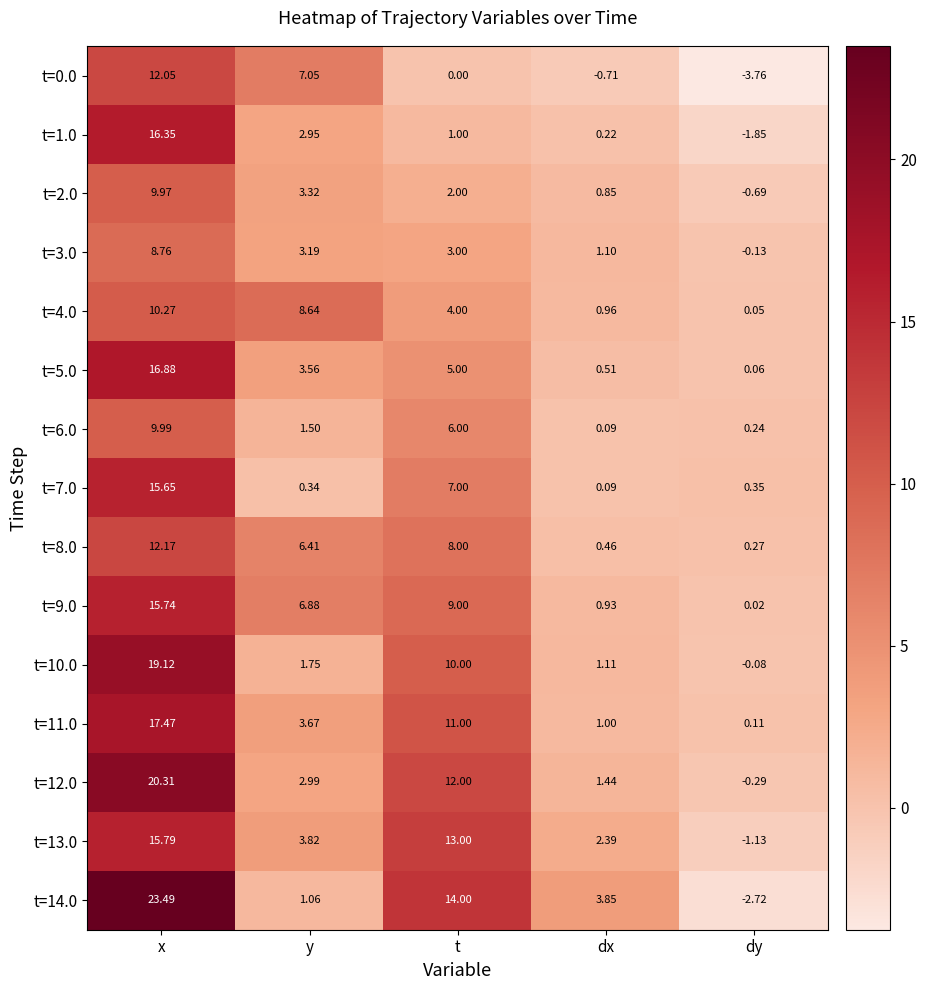

List the labels in order of t=14.0 value, smallest first.

dy, y, dx, t, x